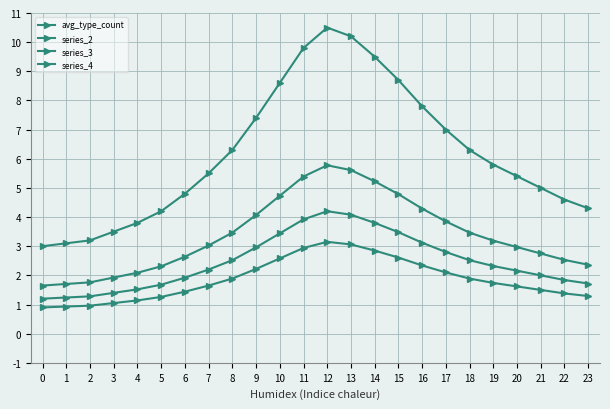

True or false: series_4 has a value of 1.6 at 20.

True